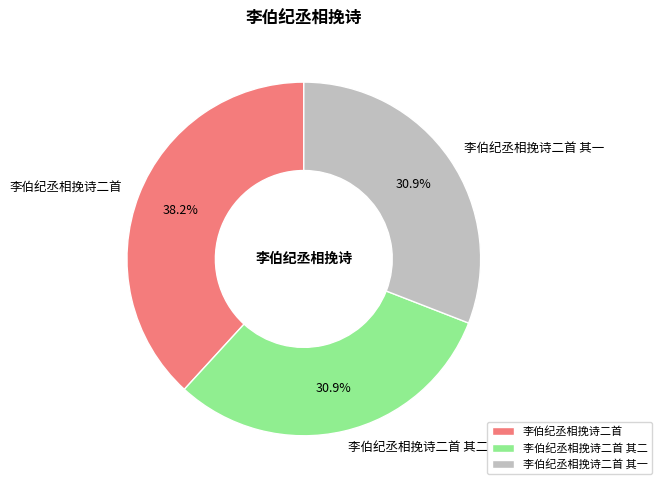

To the nearest percent, what is the difference between the largest and smallest slice percentages?

7%